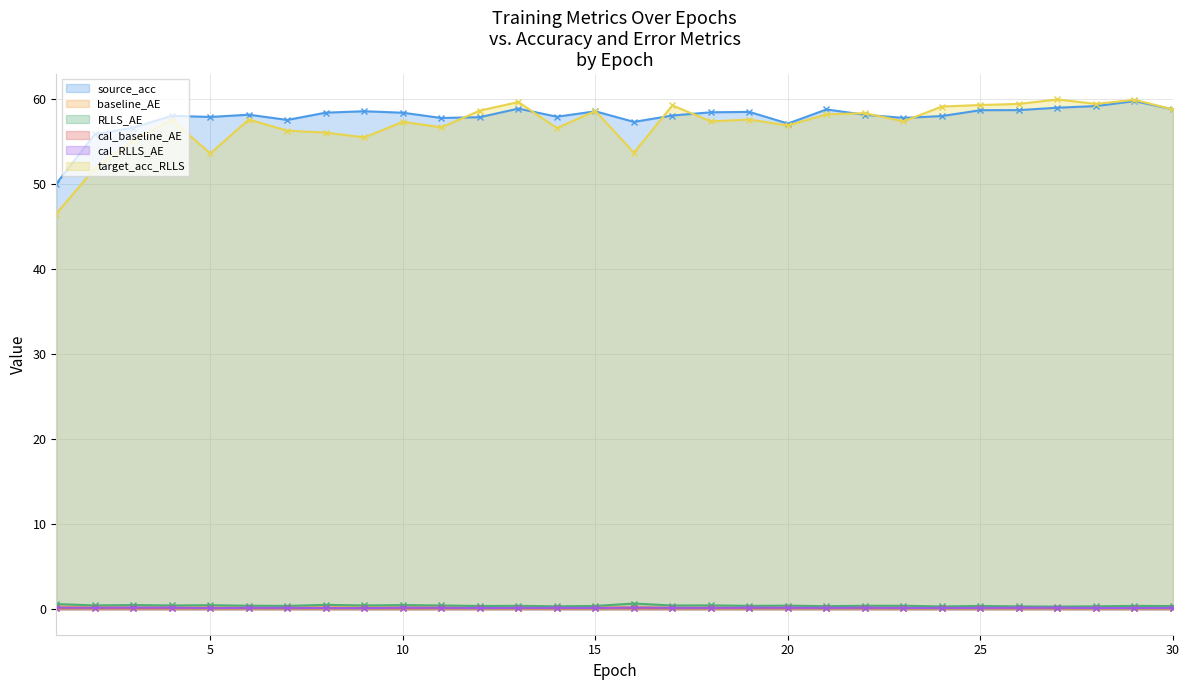

The value of target_acc_RLLS at 8 is 56.0. True or false?

True